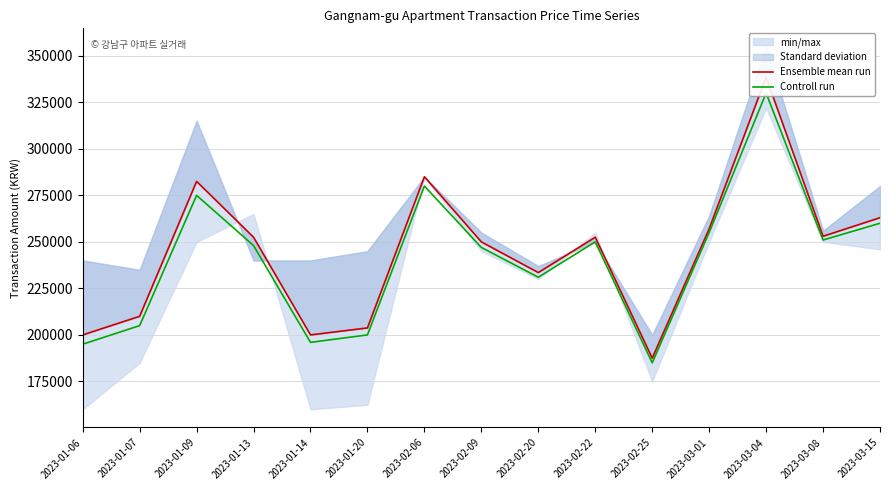

What is the label of the 10th point from the left?

2023-02-22